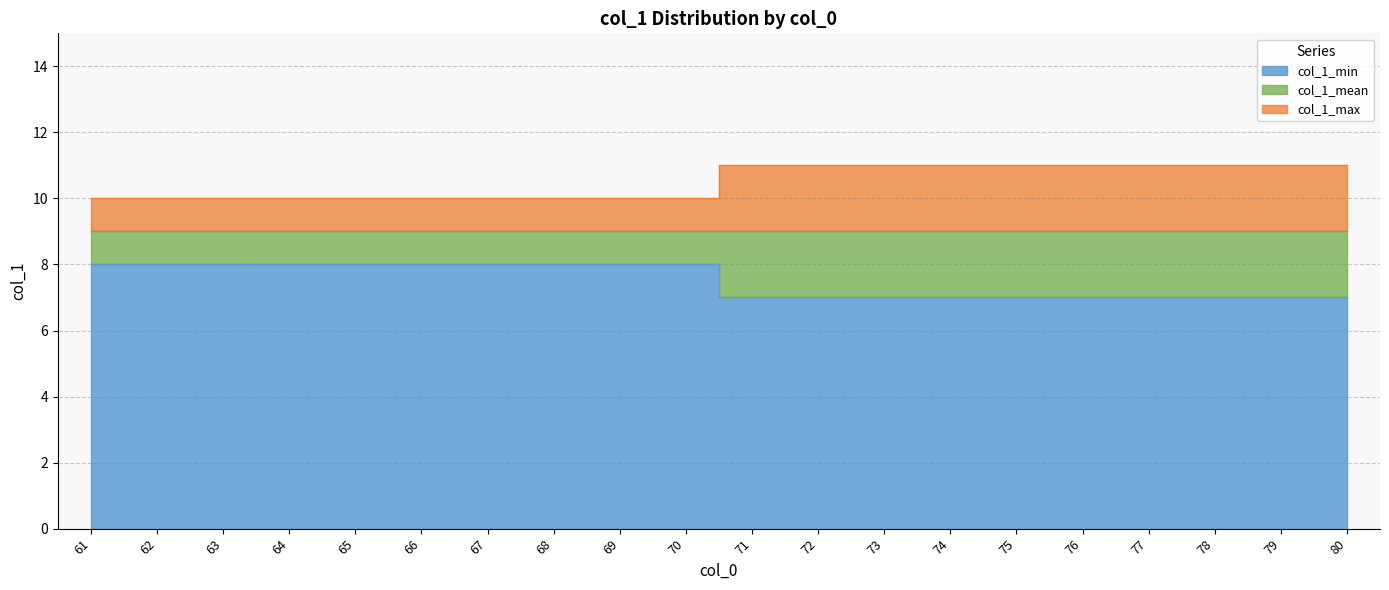

Which series has the largest total across all categories?

col_1_max